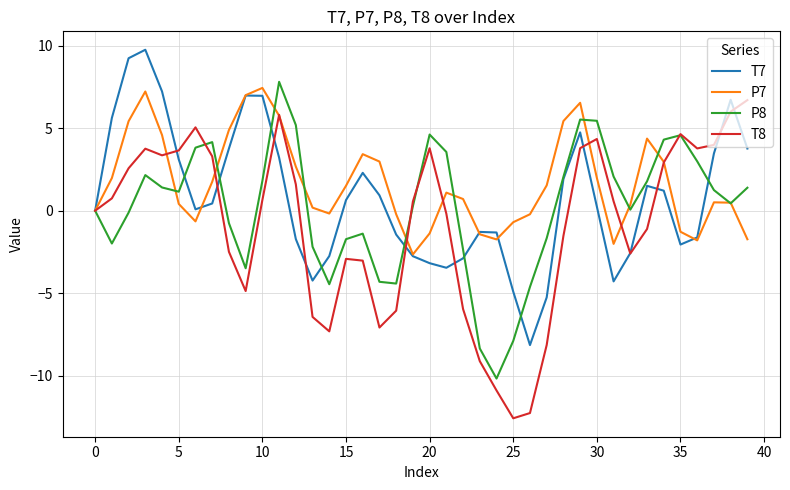

What is the maximum value for P8?

7.8